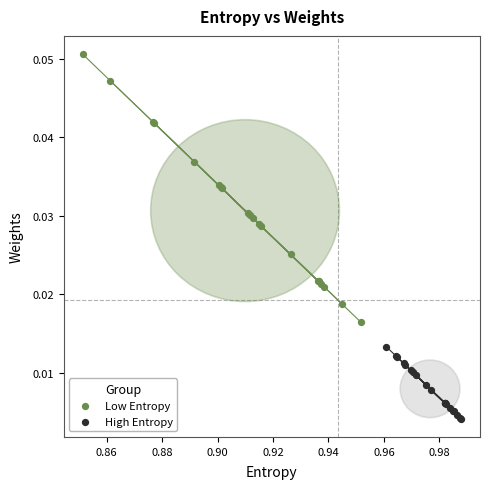

Which series contains the lowest Y value?

High Entropy